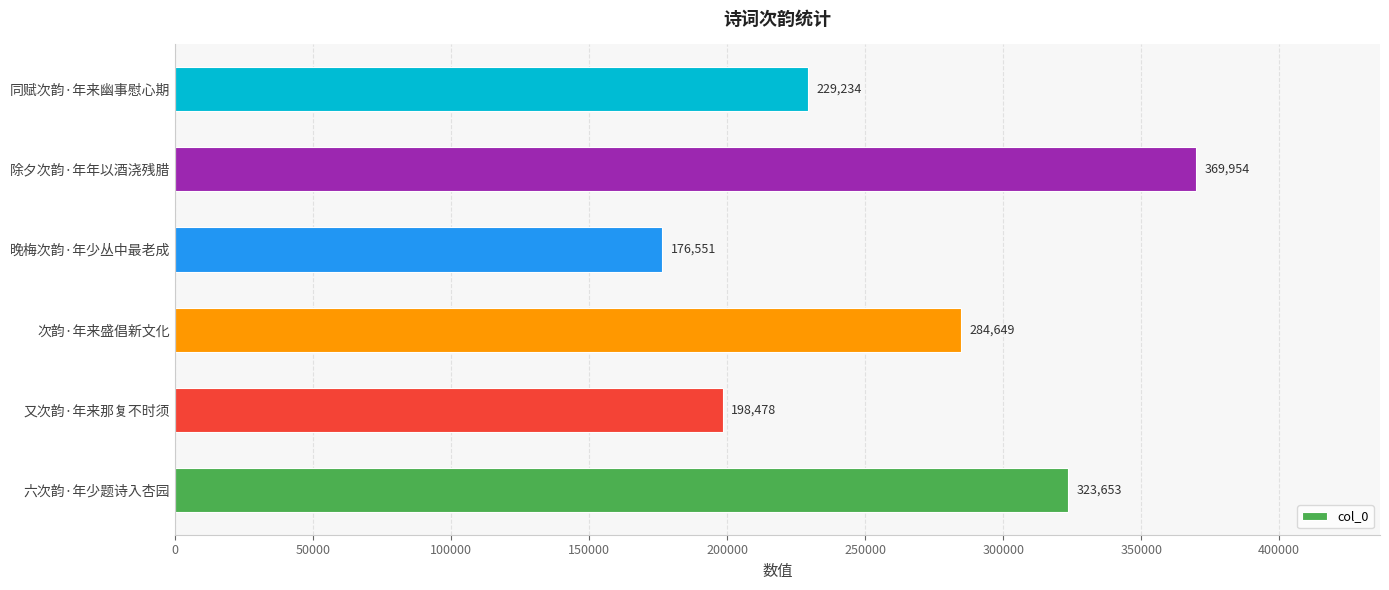

How many values are between 198478 and 323653?

4